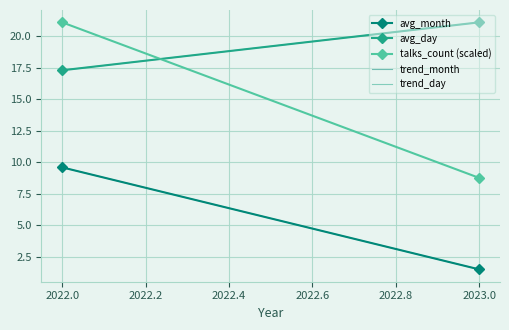

True or false: avg_day has a value of 34.5 at 2023.0.

False